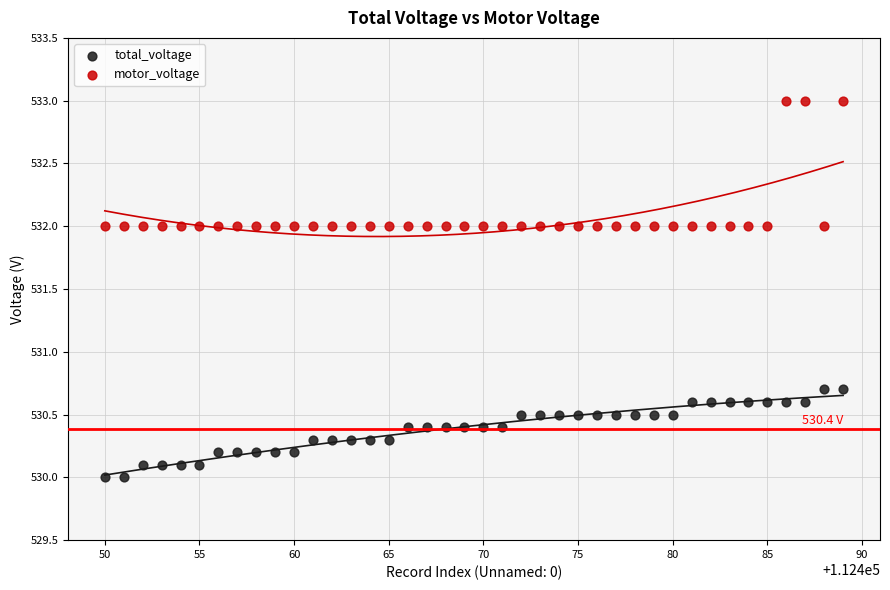

What are all the series names shown in the legend?

total_voltage, motor_voltage